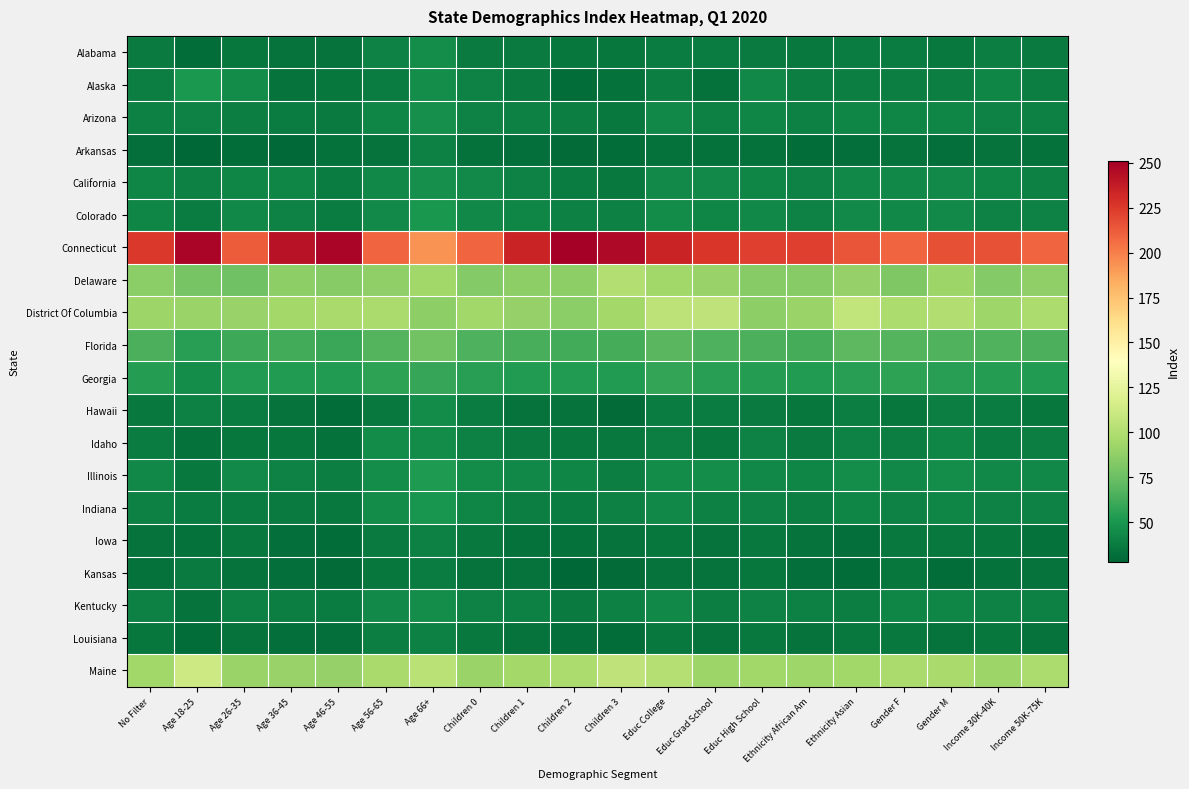

Rank the series by their maximum value, from highest to lowest.

Connecticut, Maine, District Of Columbia, Delaware, Florida, Georgia, Illinois, Alaska, Colorado, Indiana, Arizona, California, Alabama, Kentucky, Hawaii, Idaho, Arkansas, Iowa, Louisiana, Kansas